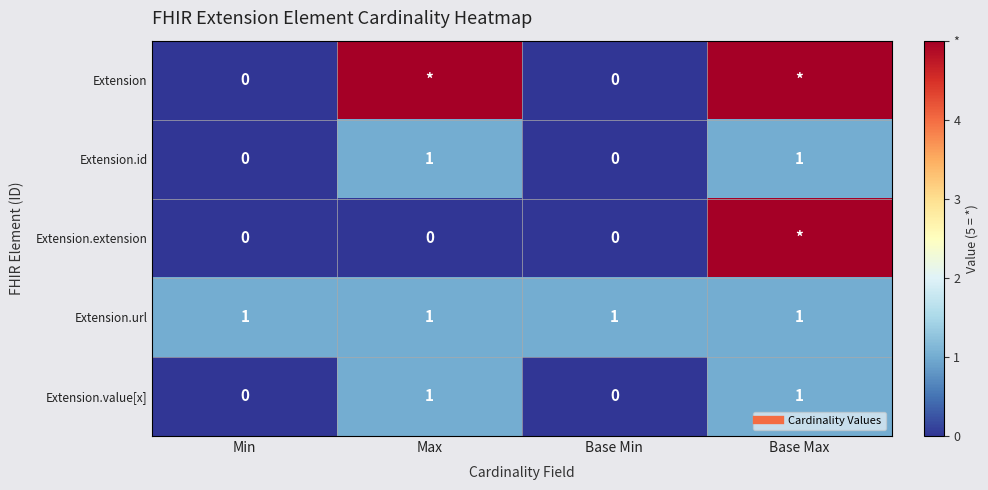

How many categories are shown in the chart?

4